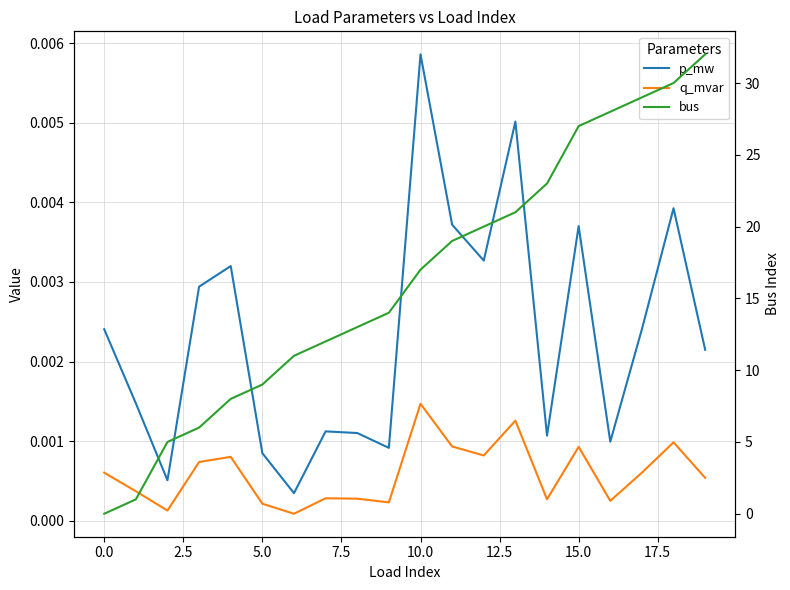

What is the label of the 9th point from the right?

11